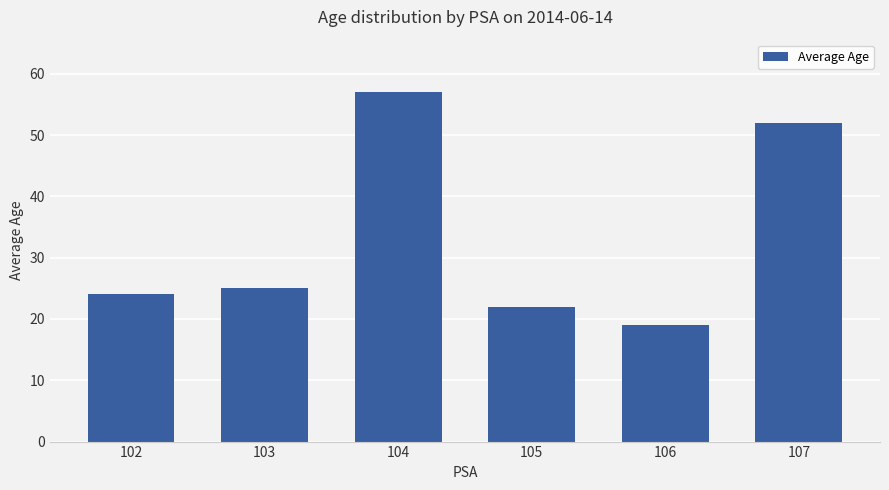

Count the number of data series in this chart.

1